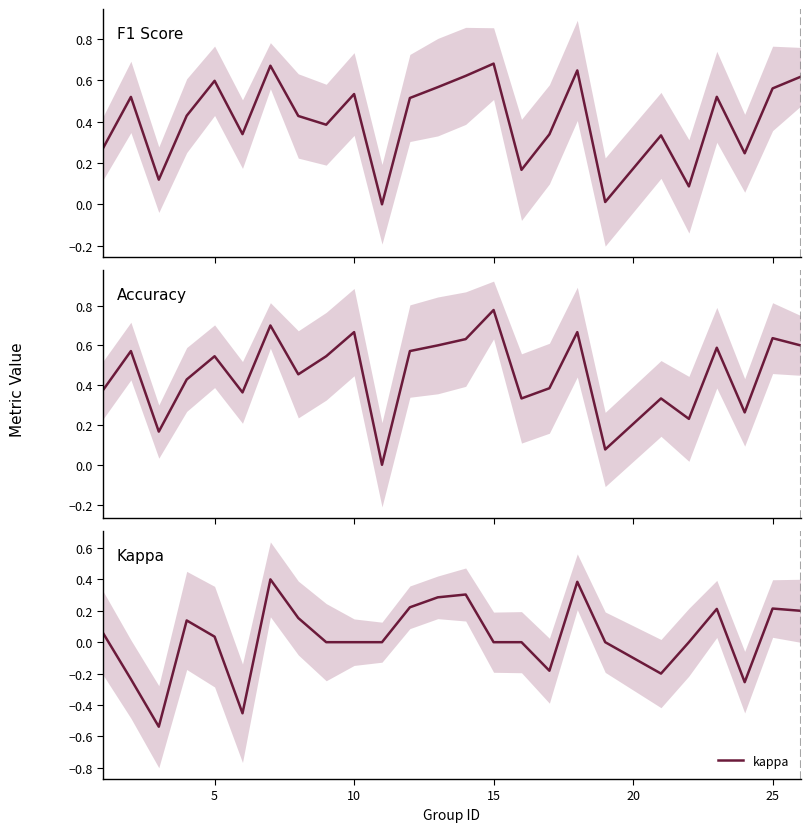

How many interior local peaks does the kappa series have?

6